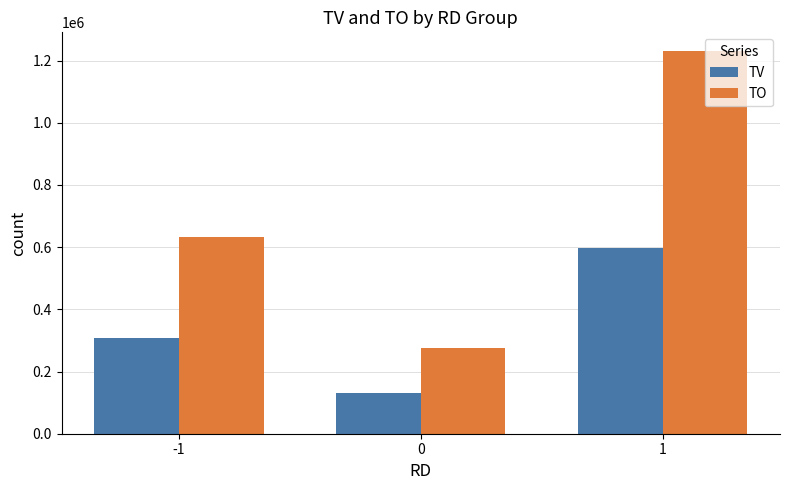

What are all the series names shown in the legend?

TV, TO